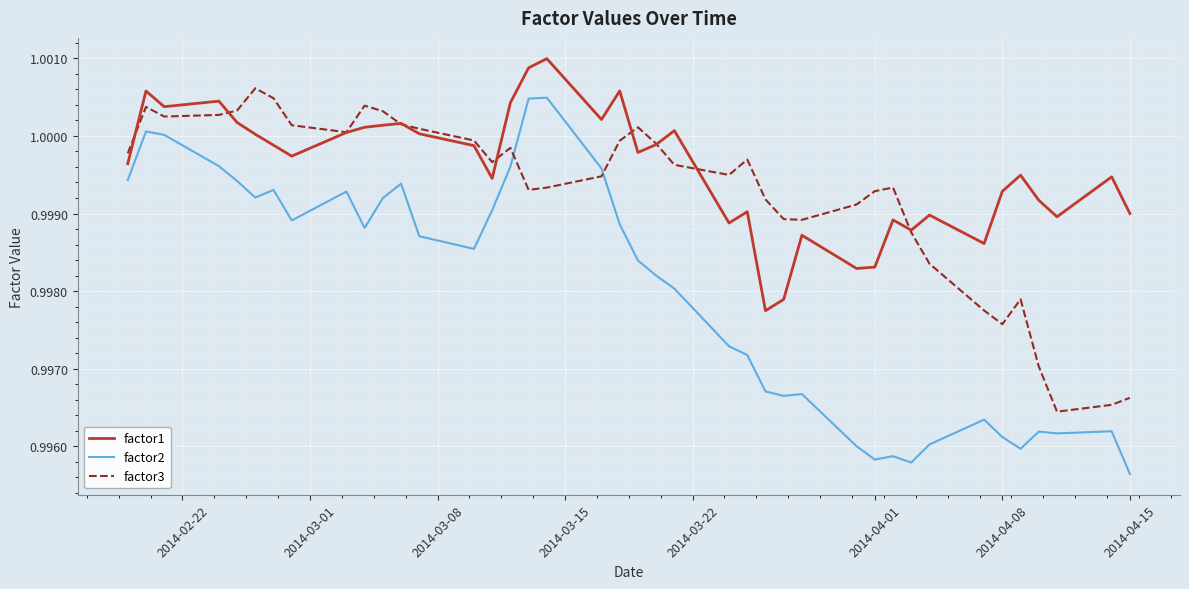

Which series has the widest spread of values?

factor2